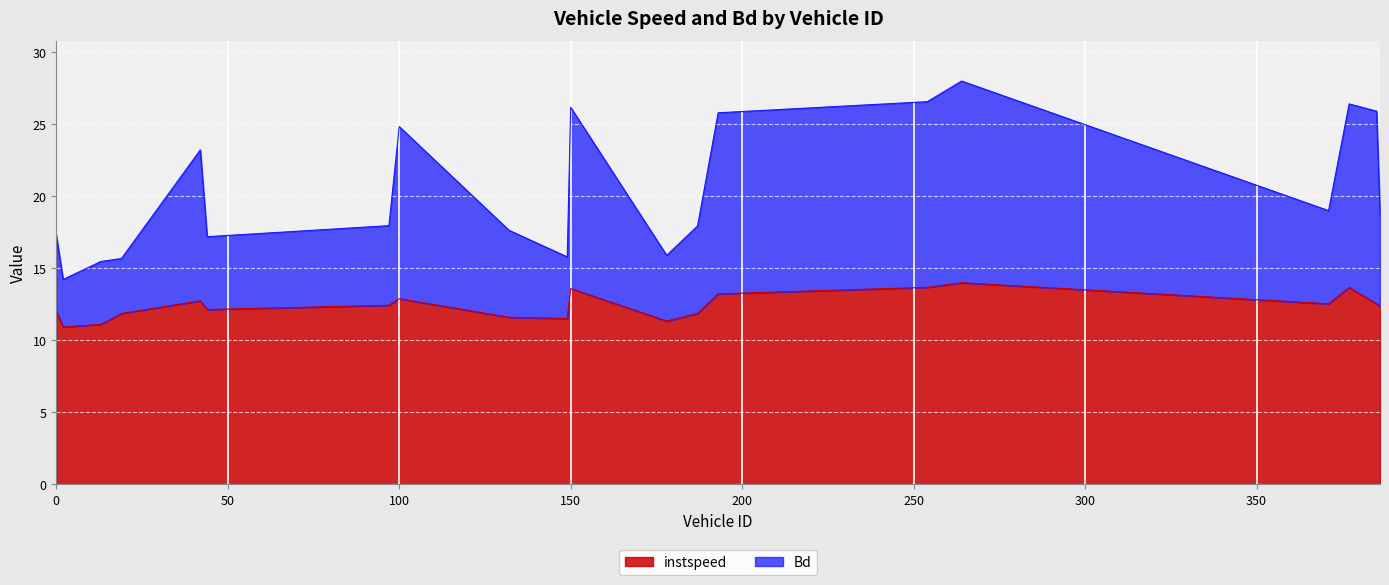

Reading left to right, extract all data points from this chart.

instspeed: 12.0	10.9	11.1	11.9	12.7	12.1	12.4	12.9	11.6	11.5	13.6	11.3	11.9	13.2	13.7	14.0	12.5	13.7	12.5	12.4
Bd: 17.3	14.2	15.5	15.7	23.2	17.2	18.0	24.8	17.6	15.8	26.2	15.9	17.9	25.8	26.6	28.0	19.0	26.4	25.9	18.7